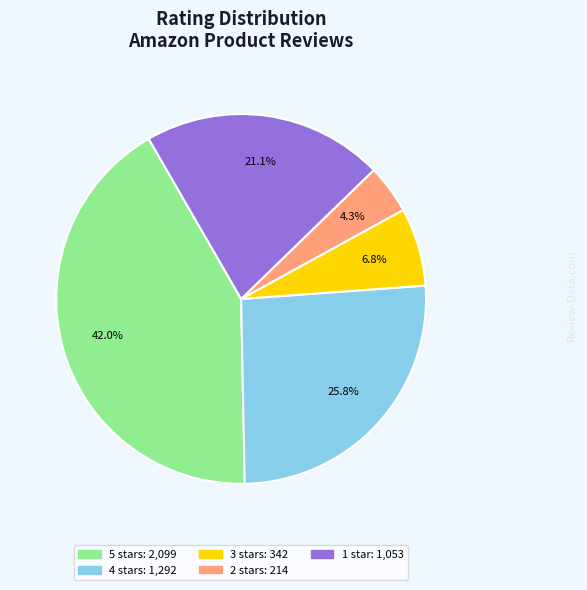

Does any single category account for the majority?

No